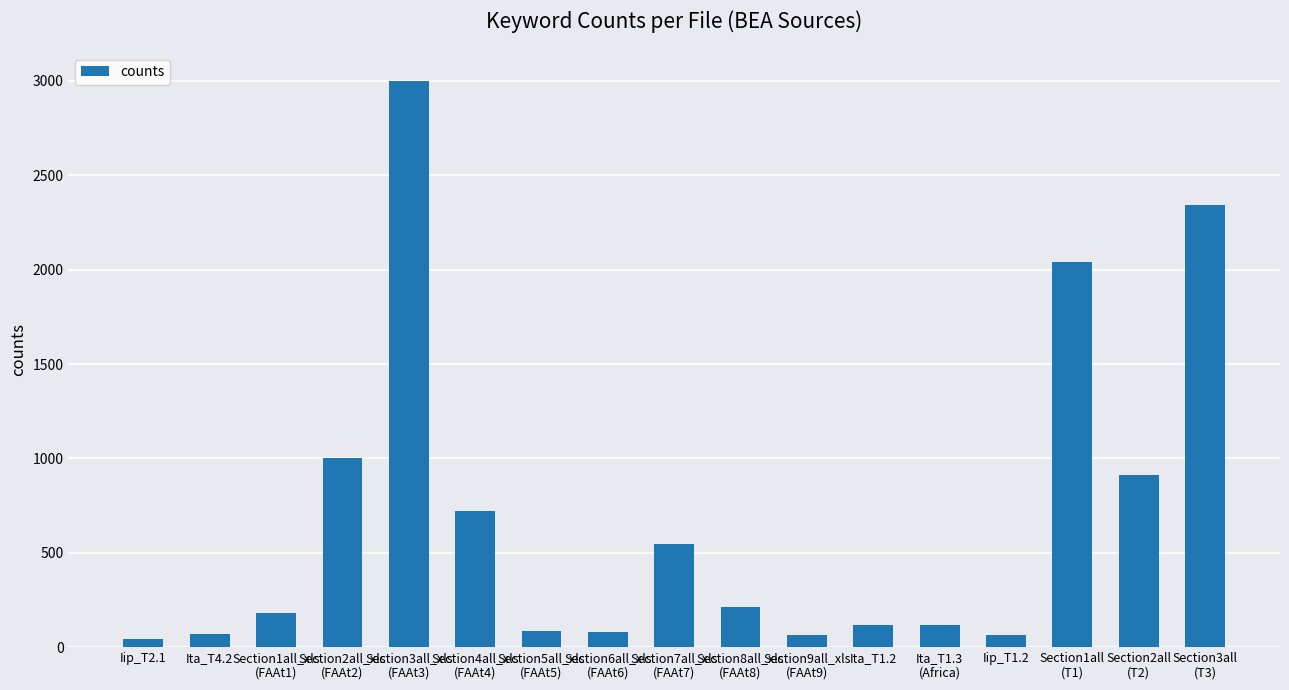

What is the greatest value displayed?

3000